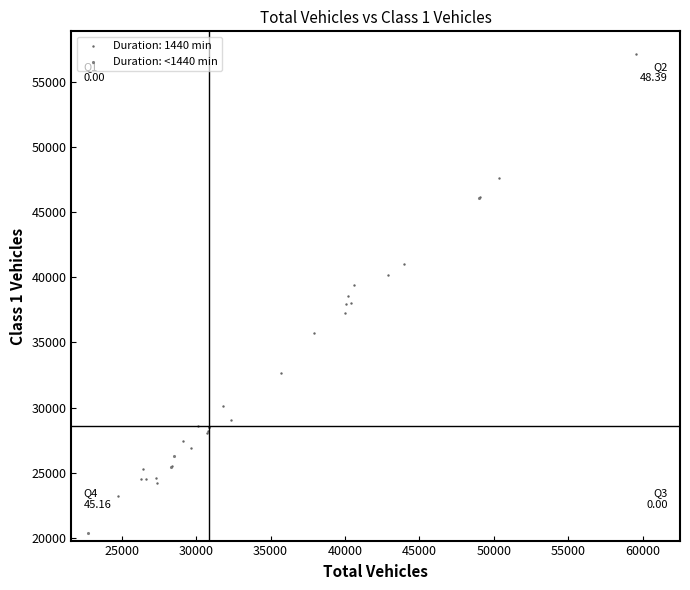

Which series reaches the minimum Y coordinate?

Duration: <1440 min